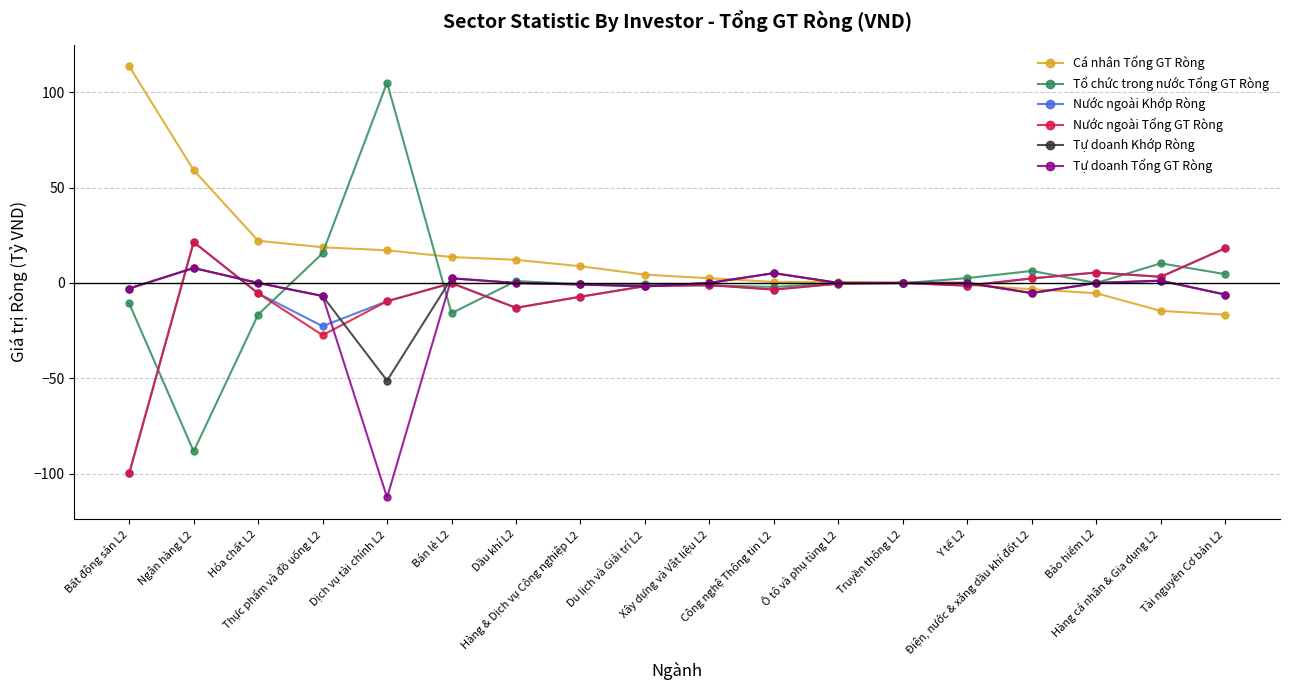

What is the difference between the highest and lowest values at Tài nguyên Cơ bản L2?

34.9